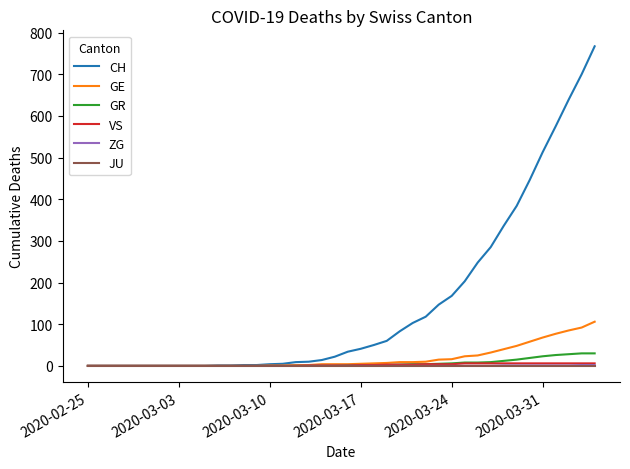

At how many categories does at least one series exceed 428?

6